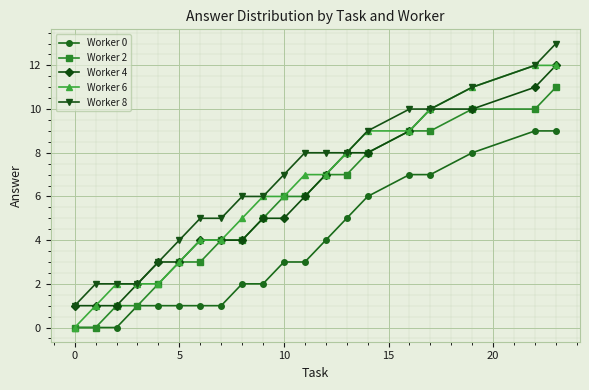

Which series has the largest total across all categories?

Worker 8